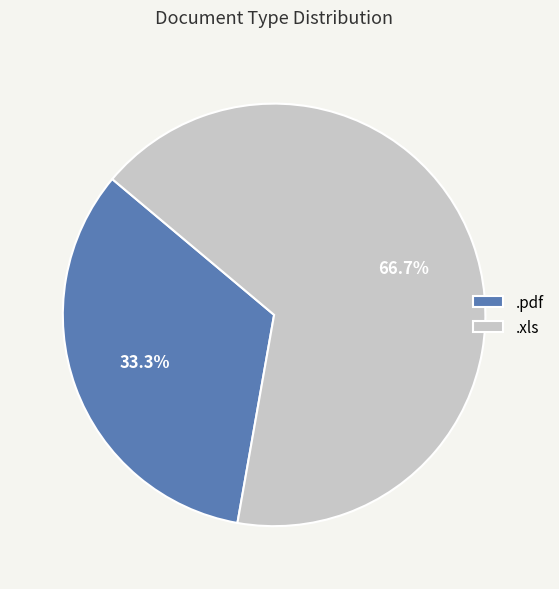

Approximately how many times larger is the value at .xls compared to .pdf?

2.0